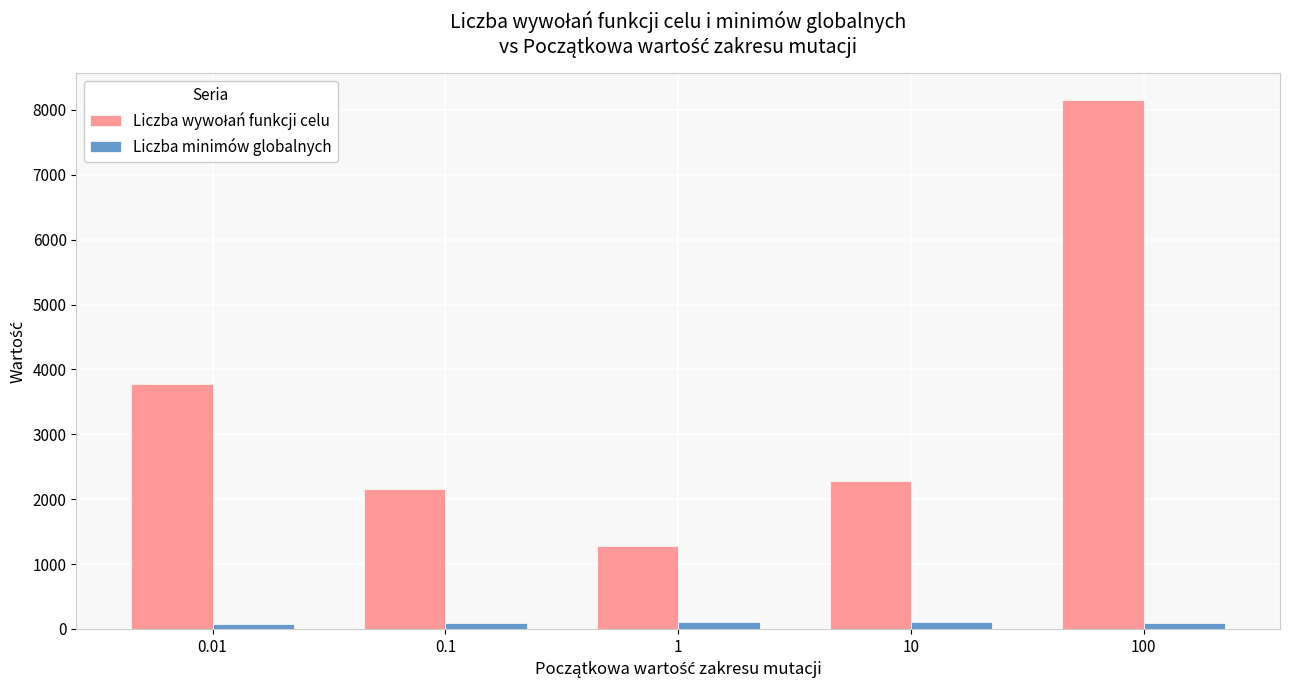

The value of Liczba minimów globalnych at 0.01 is 76.0. True or false?

True